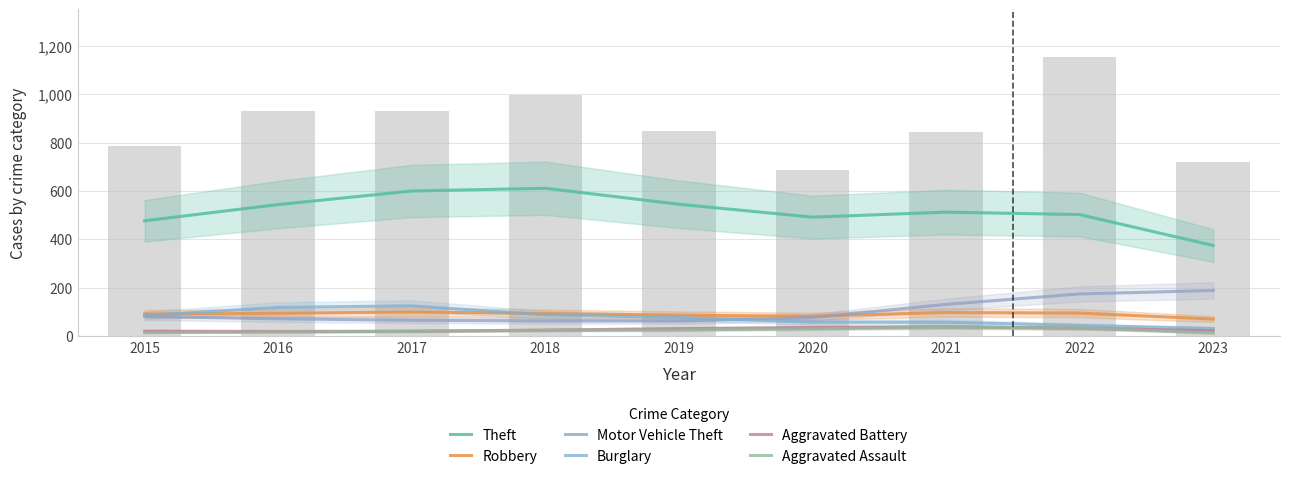

Reading right to left, list all the values displayed in this chart.

Theft: 375.0	502.7	512.7	492.0	545.3	611.3	600.0	544.0	477.0
Robbery: 71.0	95.7	98.0	82.7	87.0	93.7	100.3	94.7	92.0
Motor Vehicle Theft: 189.0	174.7	131.7	77.3	62.7	63.3	66.0	72.0	82.0
Burglary: 32.0	44.7	57.7	58.0	77.3	88.3	125.7	119.0	86.0
Aggravated Battery: 23.0	33.3	38.7	36.0	31.3	25.3	21.0	19.7	21.0
Aggravated Assault: 13.0	34.3	37.3	30.7	25.7	24.7	20.3	17.3	15.0